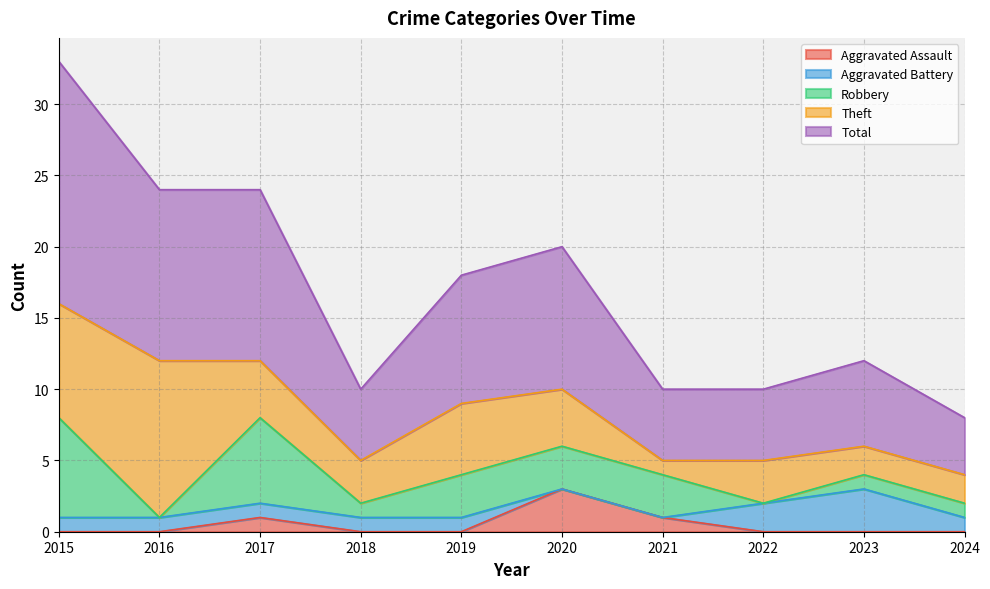

Which series has the largest total across all categories?

Total